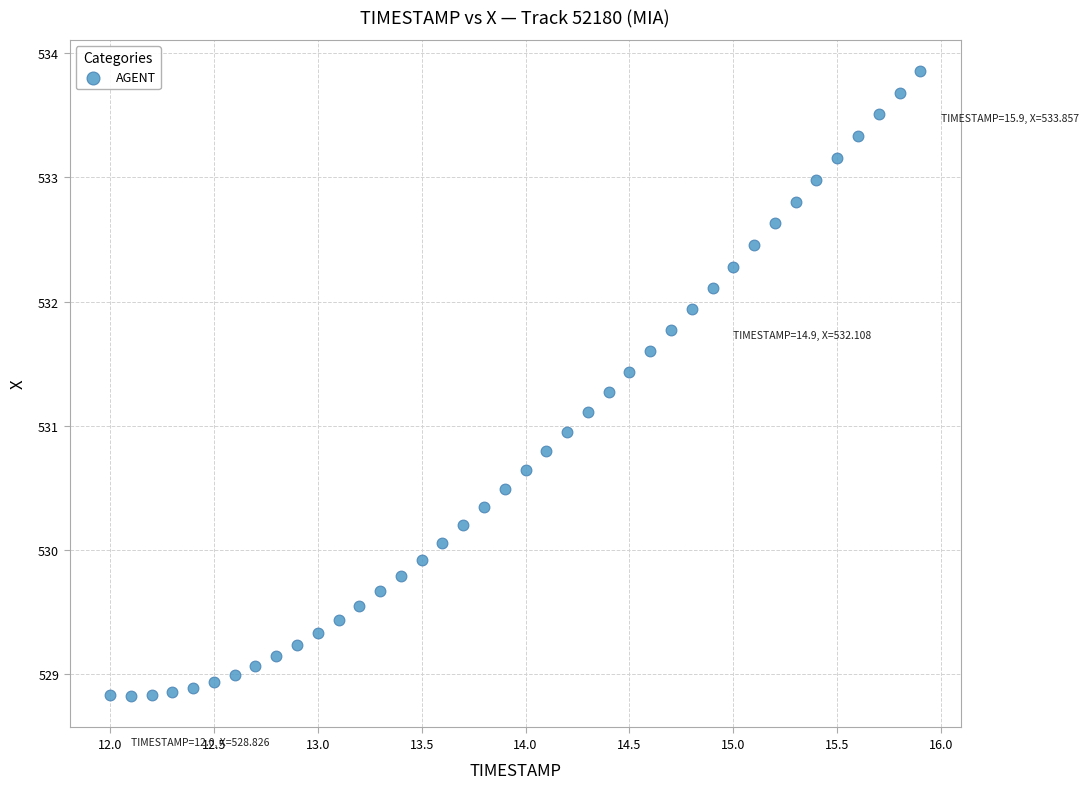

What is the range of Y values (max minus min)?

5.0